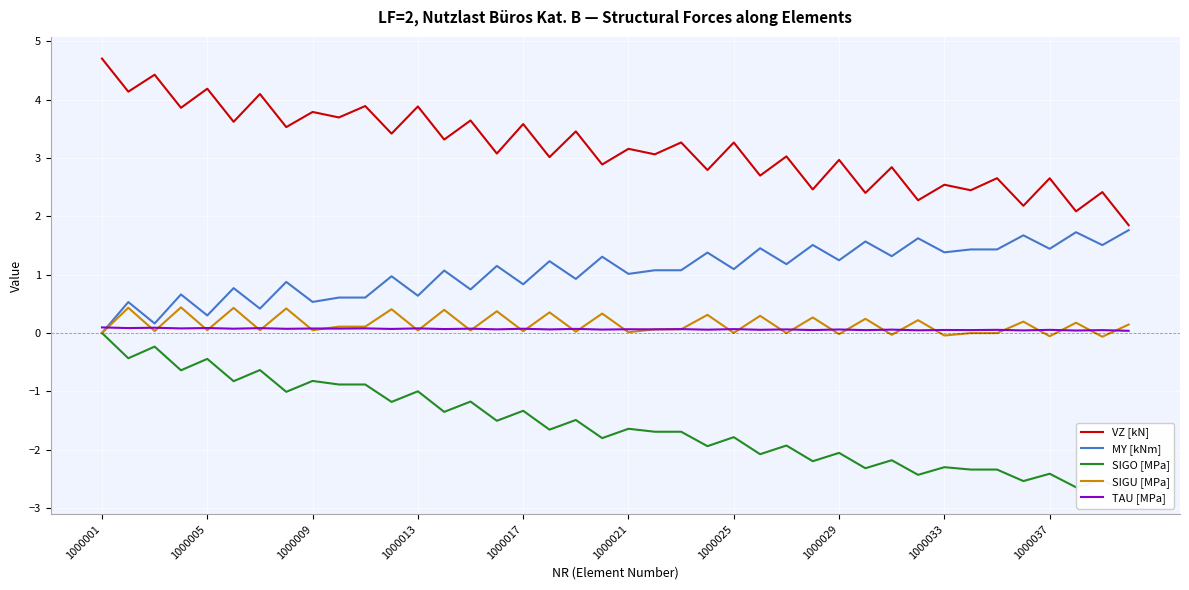

How many interior local peaks does the SIGU [MPa] series have?

17